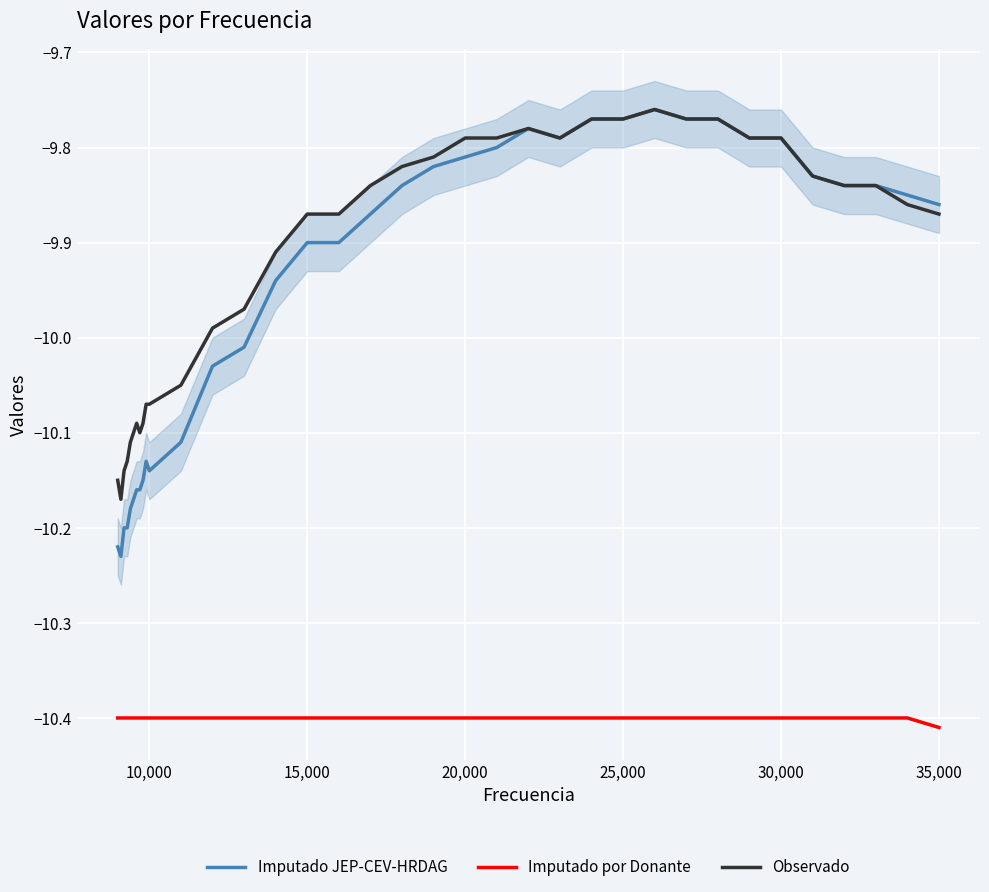

Which series has the widest spread of values?

Imputado JEP-CEV-HRDAG